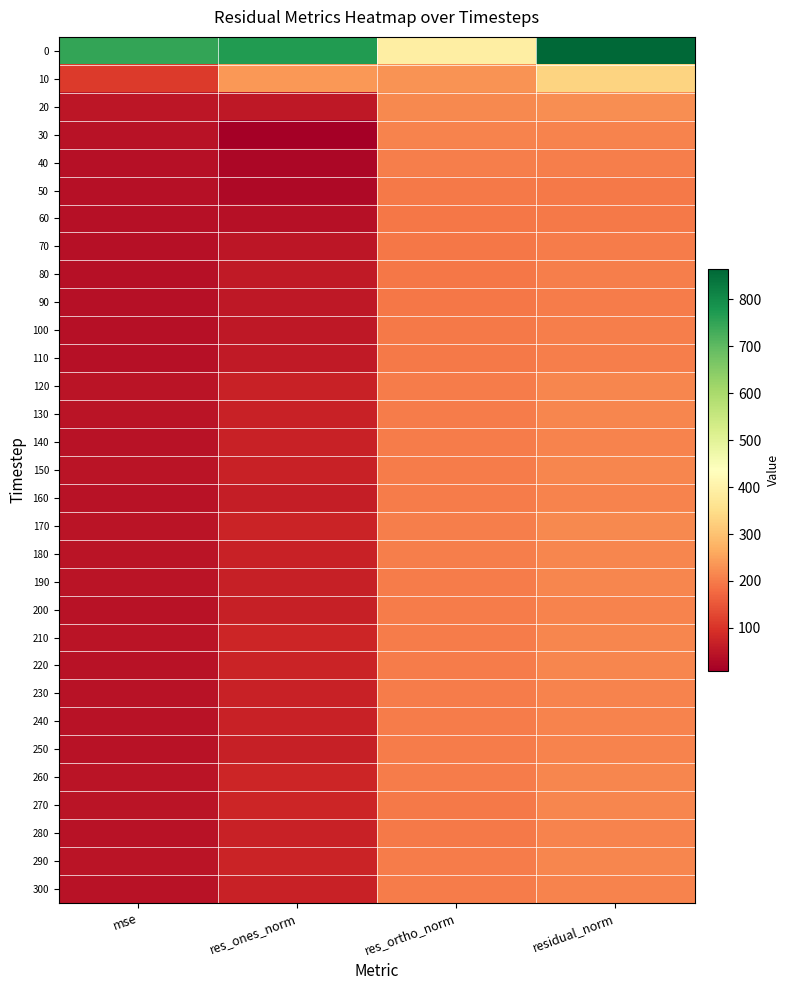

What is the difference between the highest and lowest values at mse?

708.2